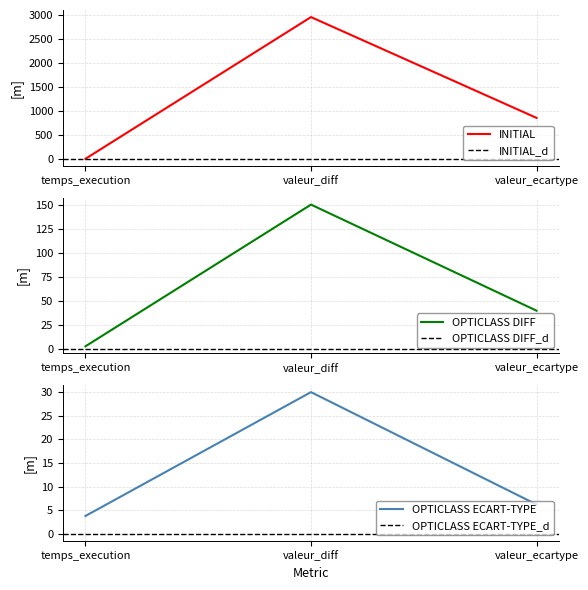

At which label is INITIAL closest to 1474?

valeur_ecartype